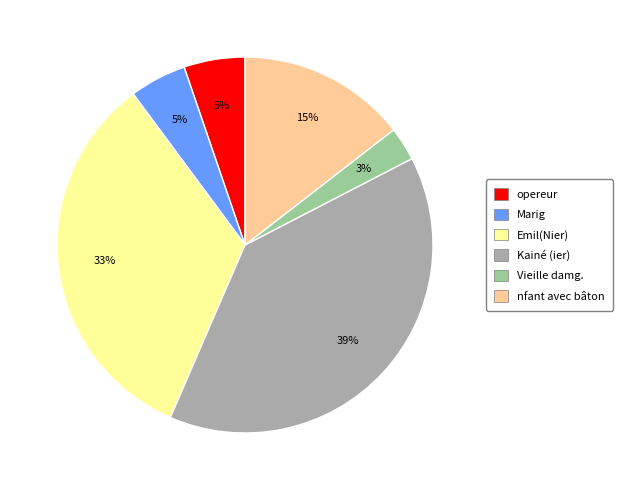

To the nearest percent, what is the average slice percentage?

17%